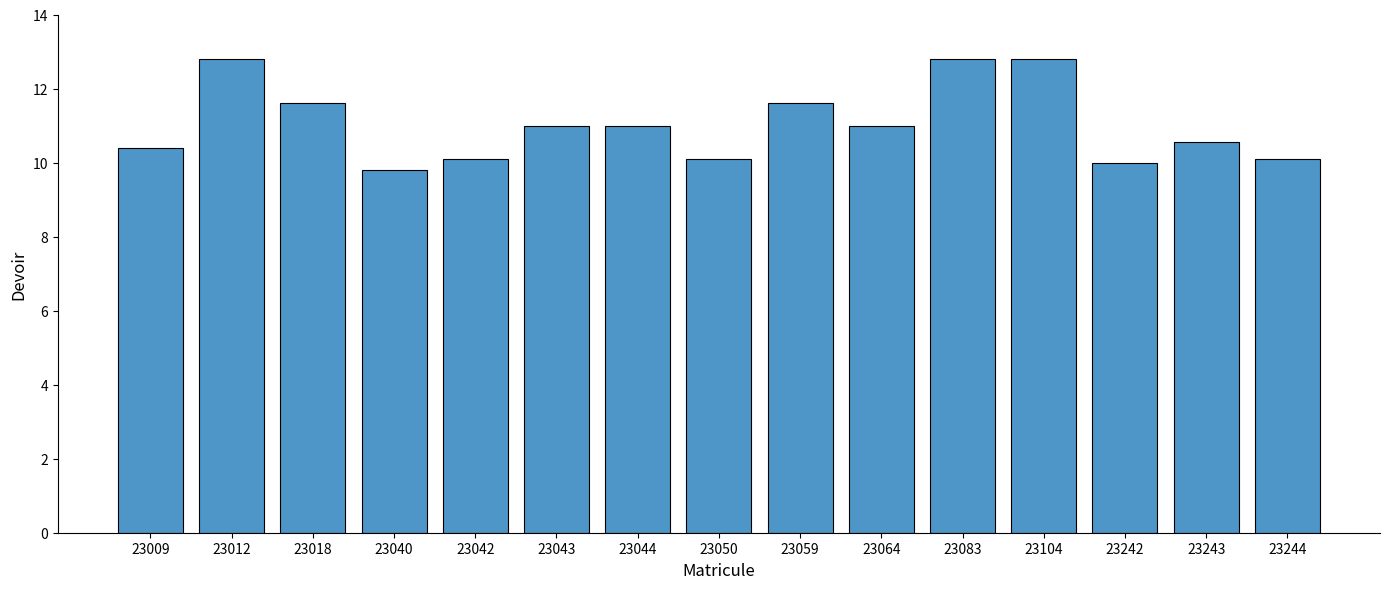

True or false: the data shows 2.6 at 23042.

False